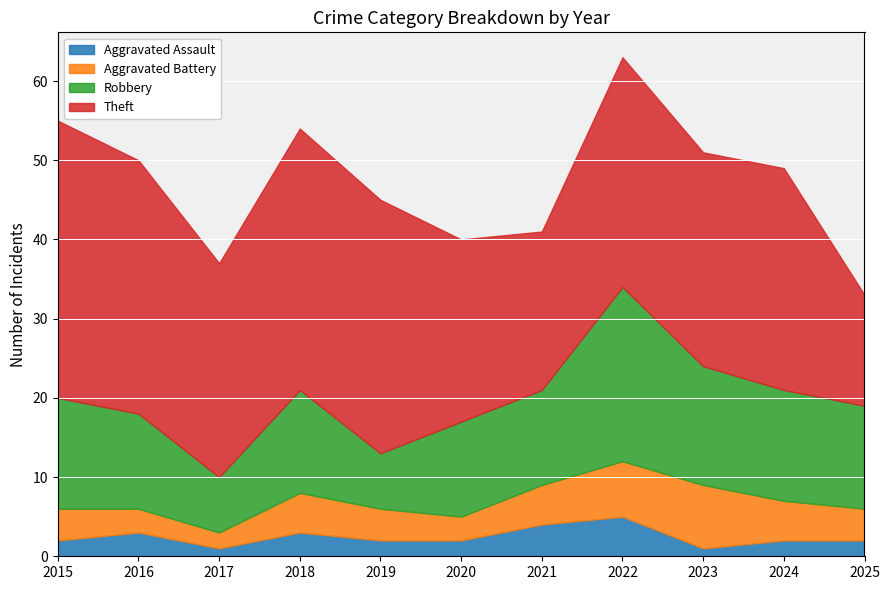

At which label does Robbery first exceed 13?

2015